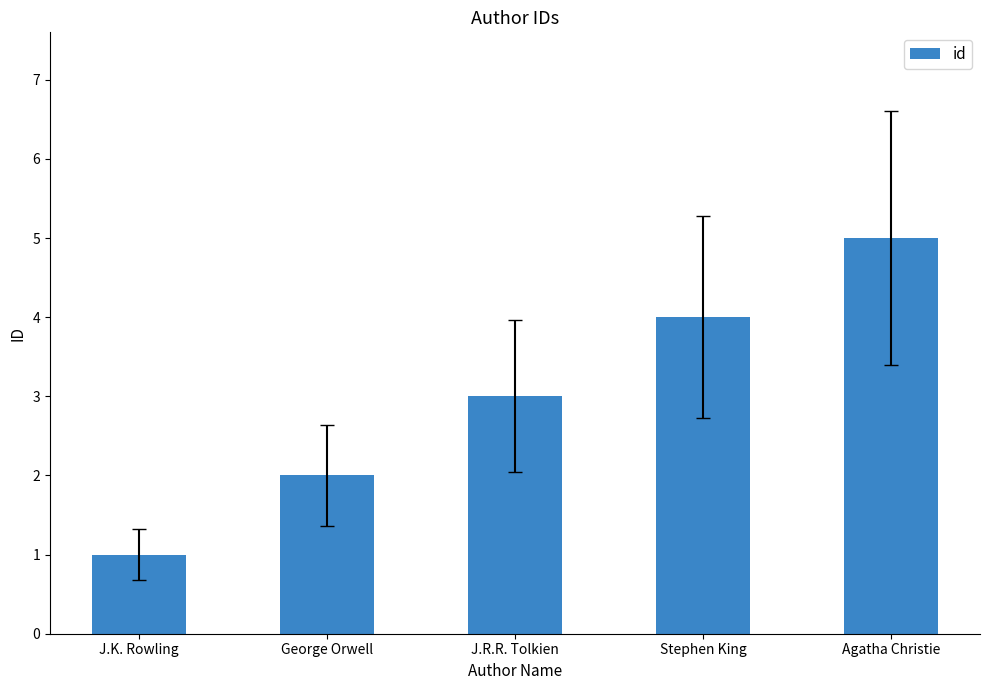

Between J.R.R. Tolkien and J.K. Rowling, which is larger?

J.R.R. Tolkien